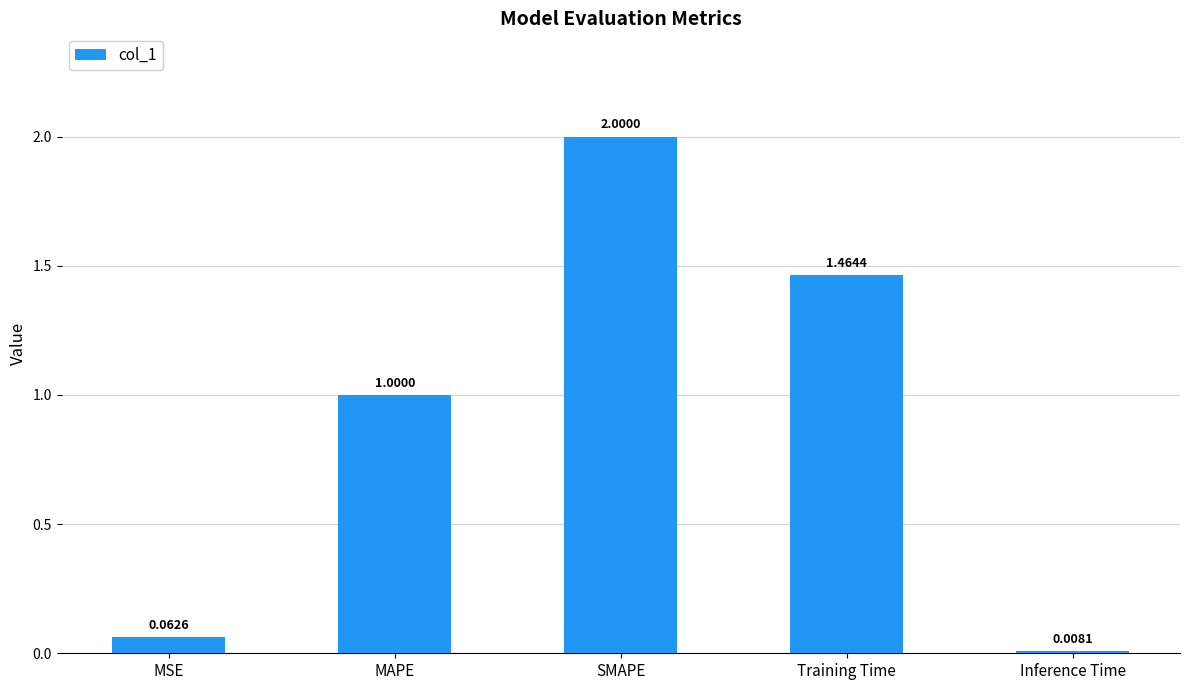

How many values exceed 1?

3